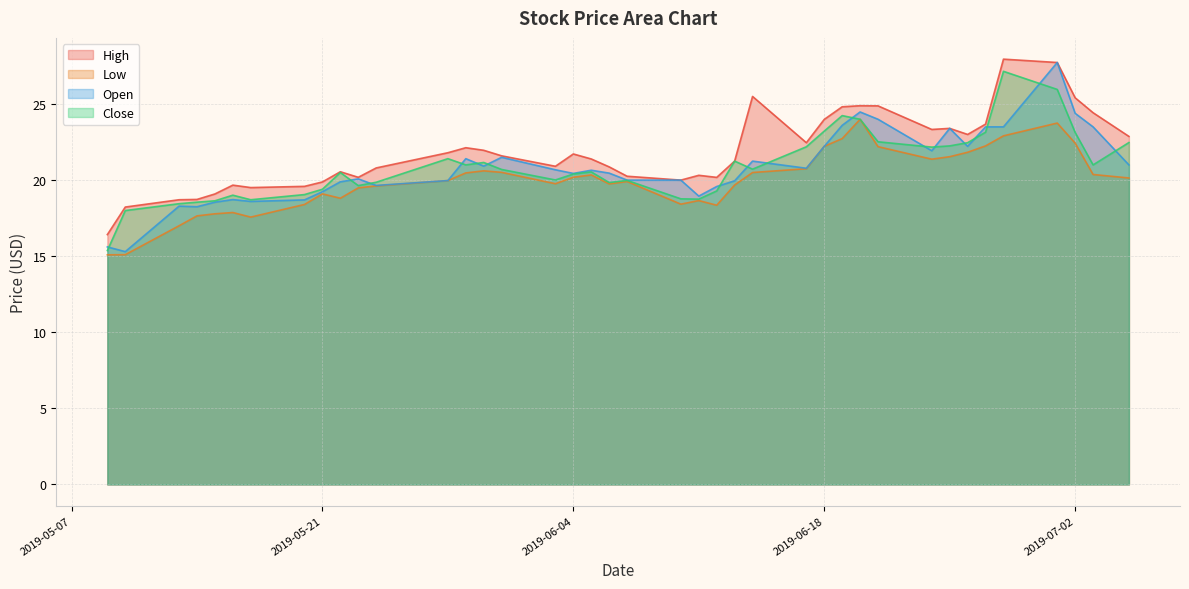

In Close, how many points are higher than both neighbors (excluding endpoints)?

9